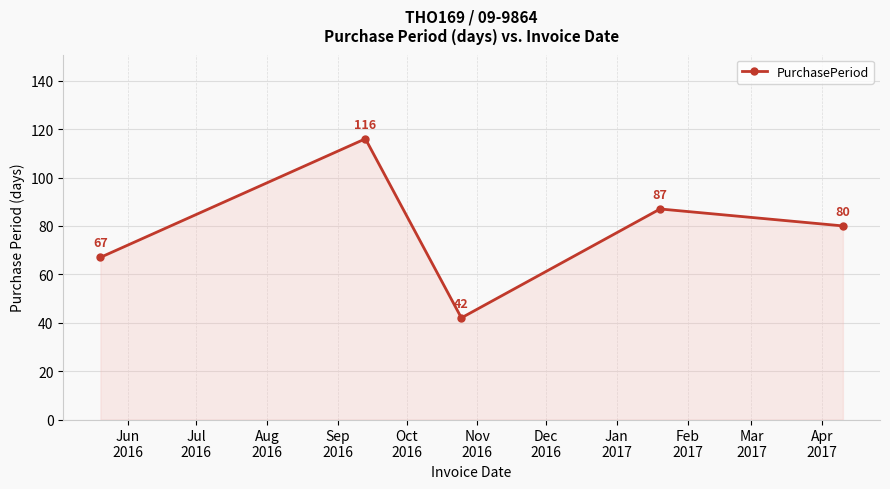

What is the minimum value shown in the chart?

42